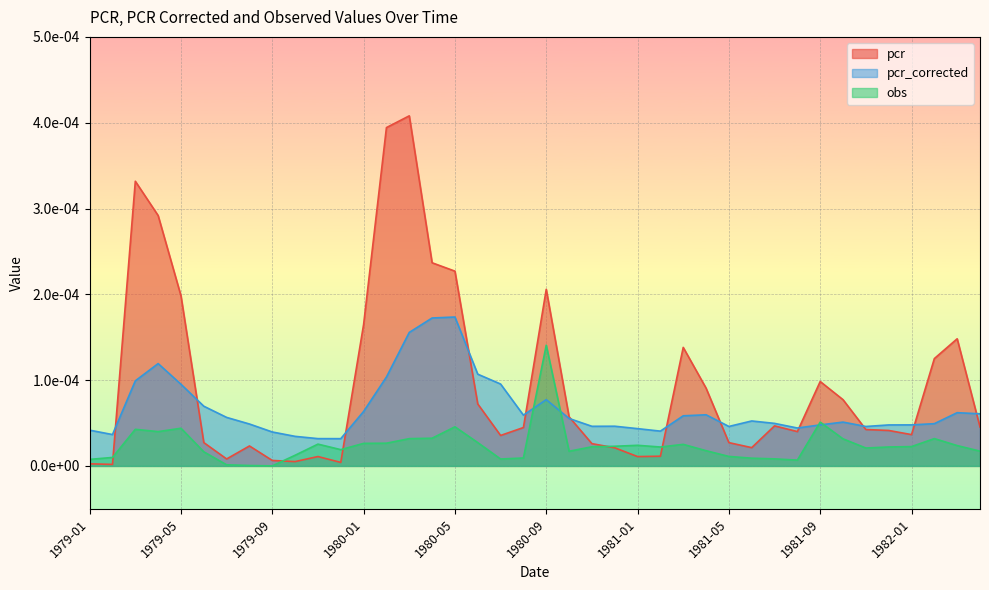

True or false: pcr_corrected has a value of 0.0 at 1979-03.

False